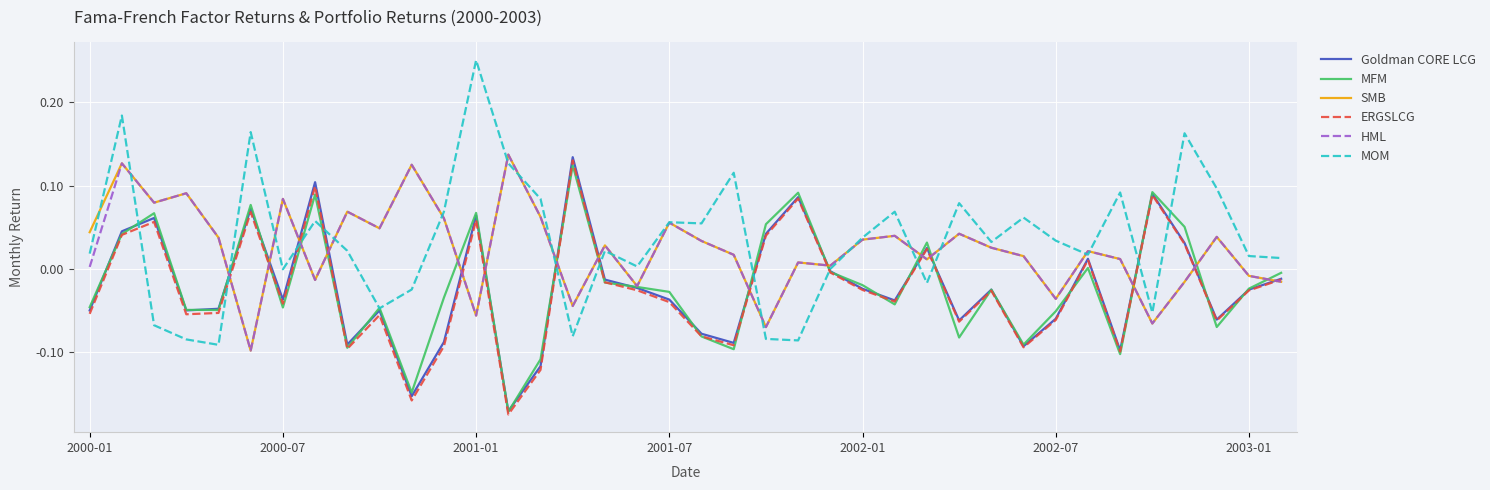

Which series has the widest spread of values?

MOM